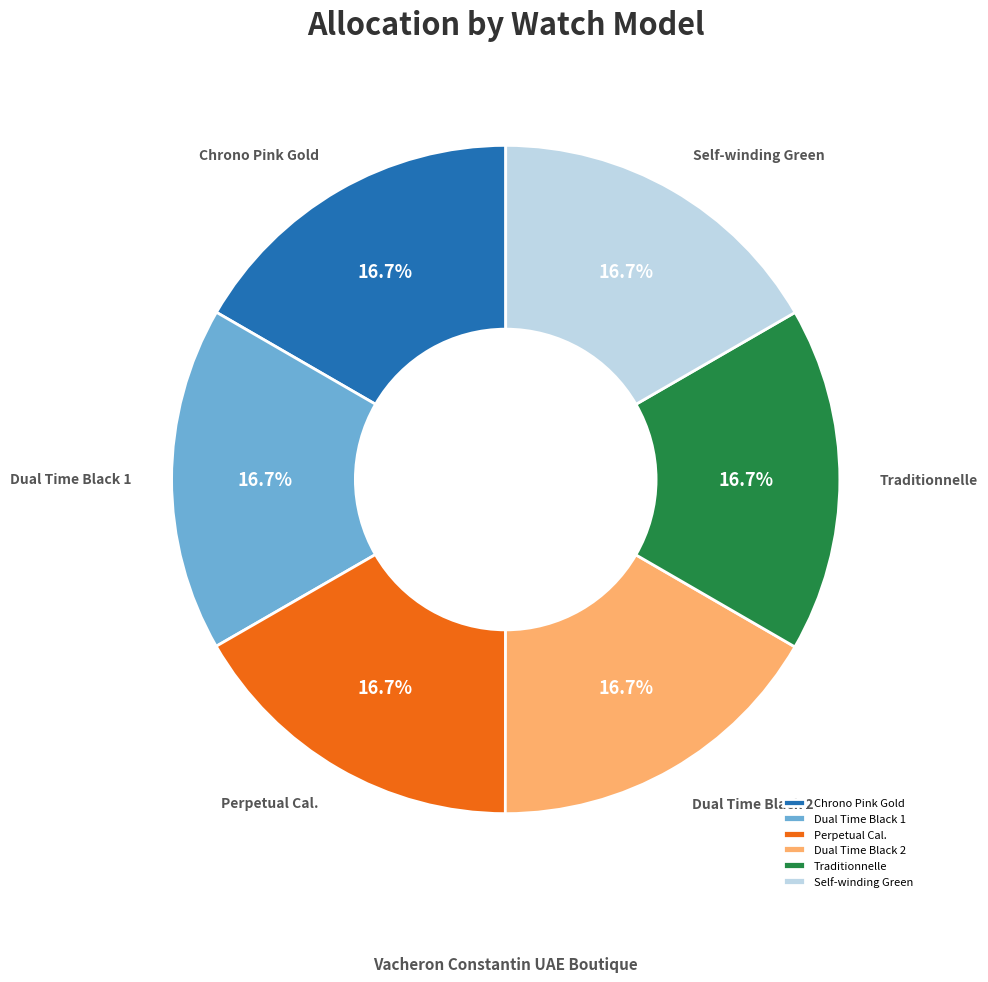

Does any single category account for the majority?

No